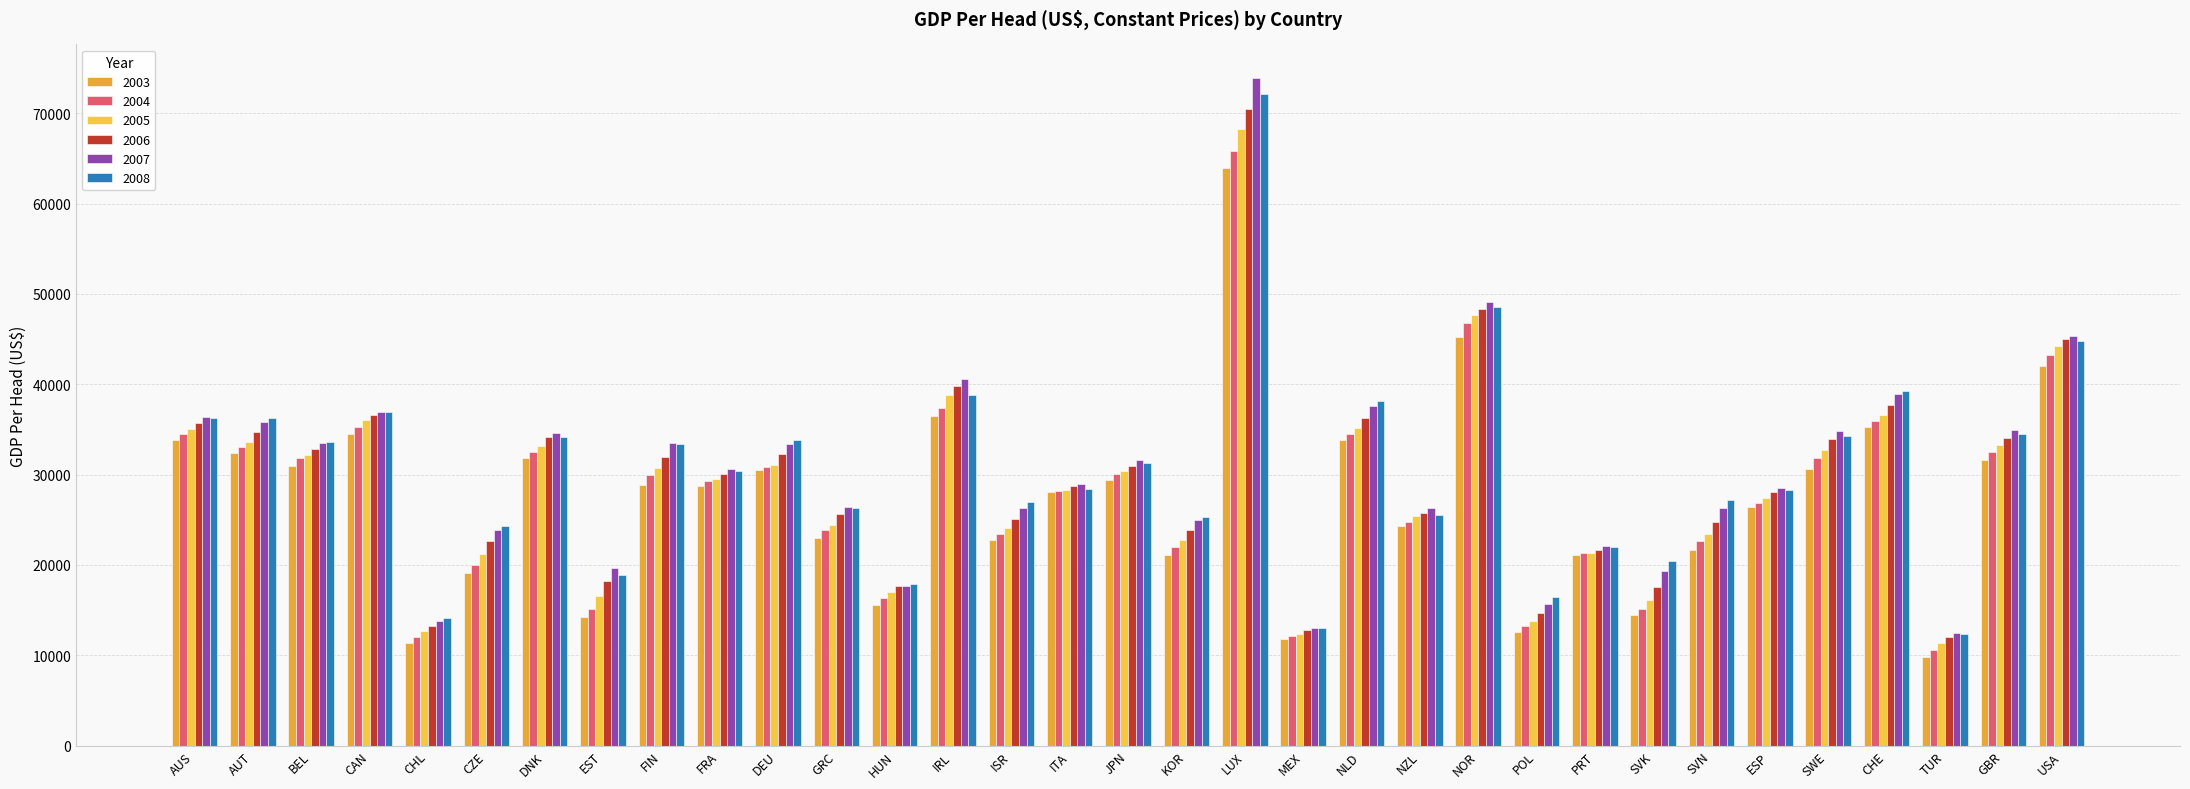

At which category is the sum across all series the highest?

LUX